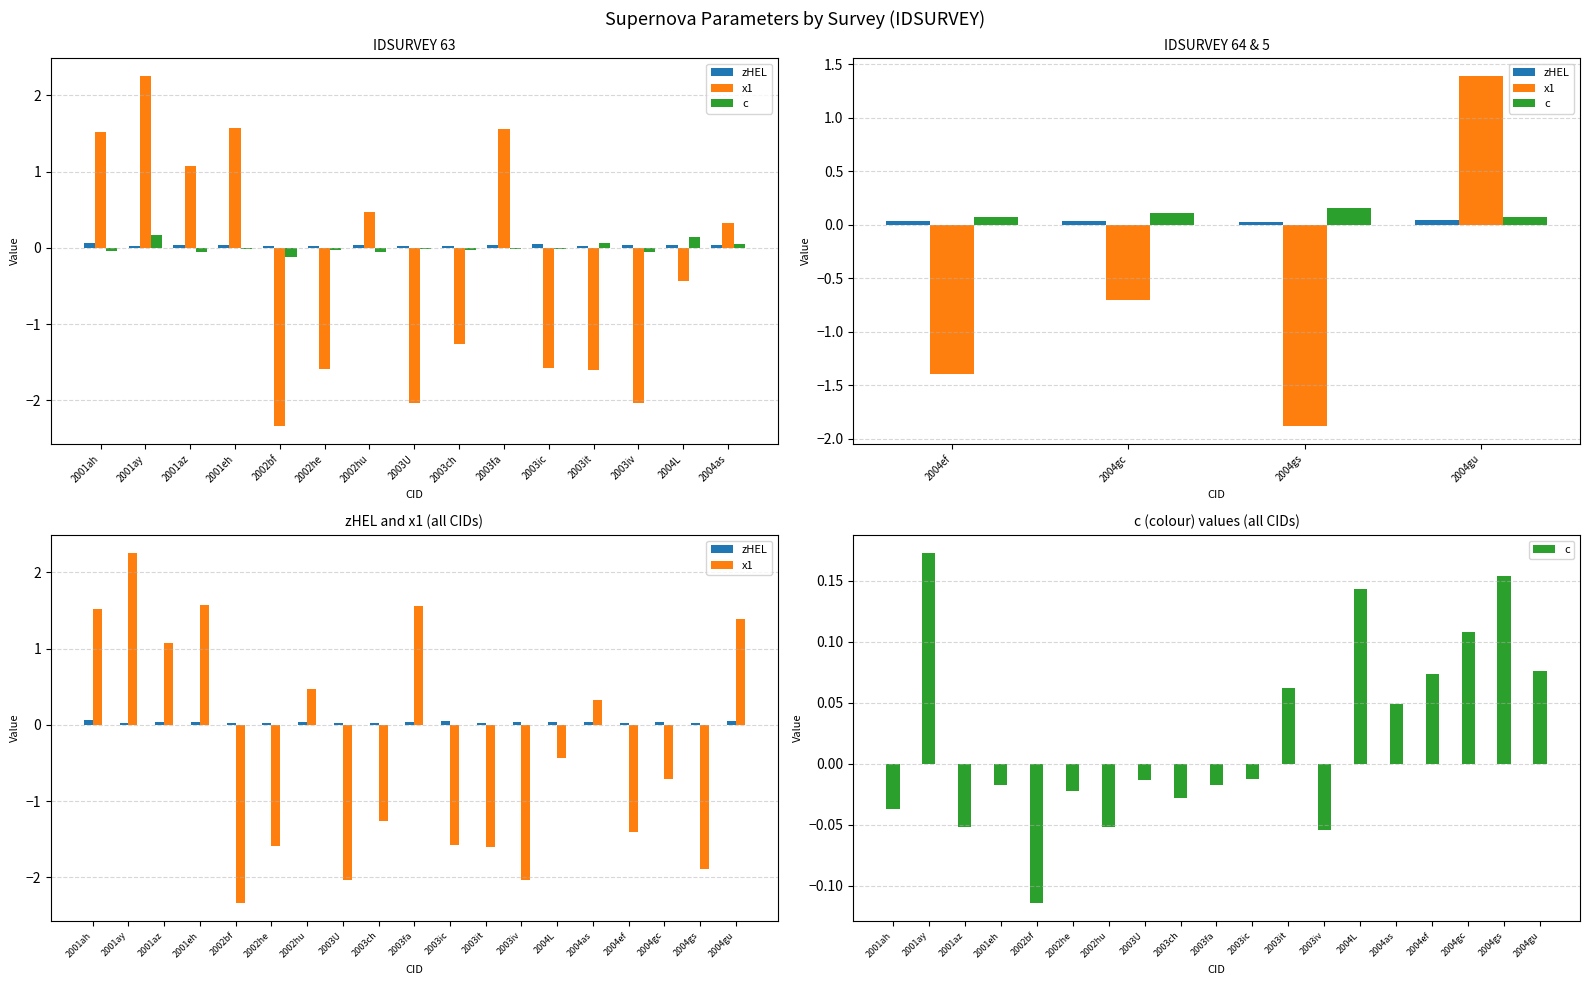

What is the difference between the c values at 2001az and 2004as?

0.1